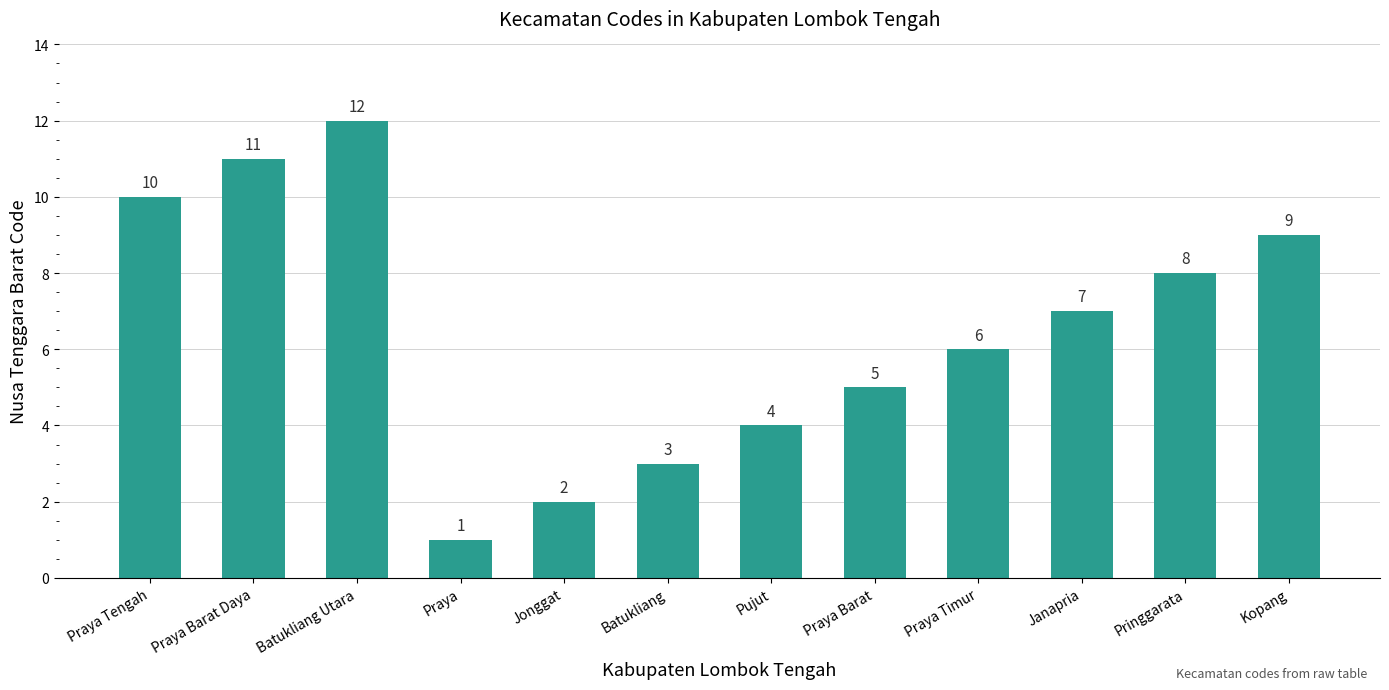

What is the smallest value displayed?

1